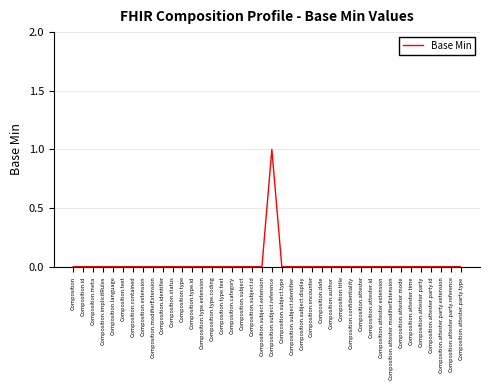

What position from the left is Composition.title?

28